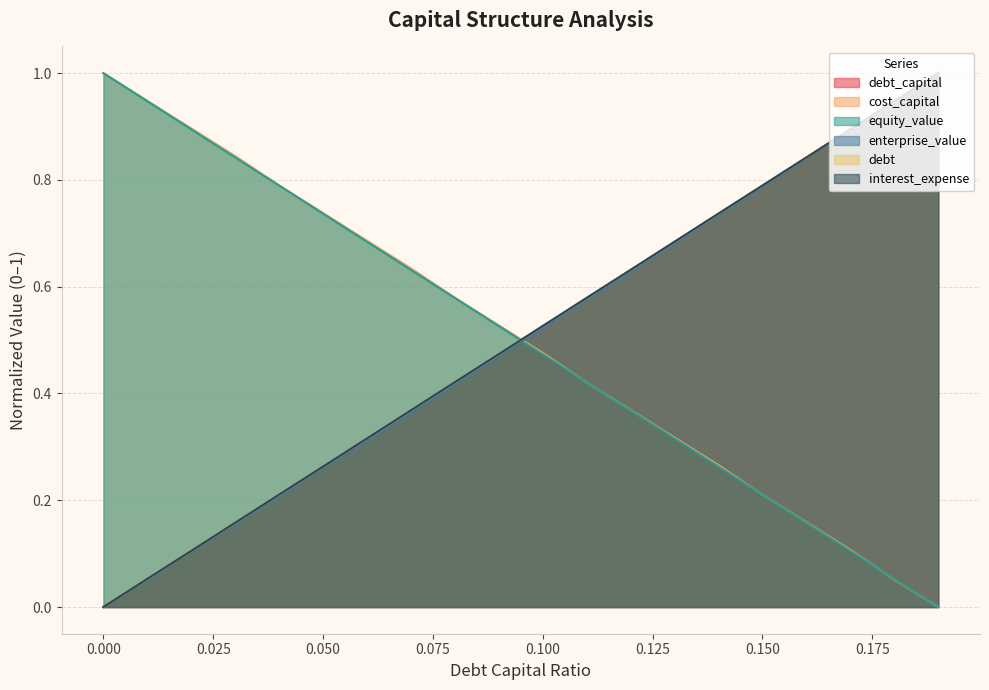

Count the number of categories in the chart.

20